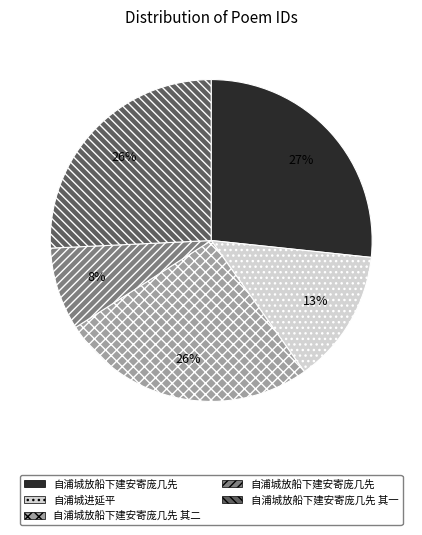

Is there any slice that represents more than half of the pie?

No